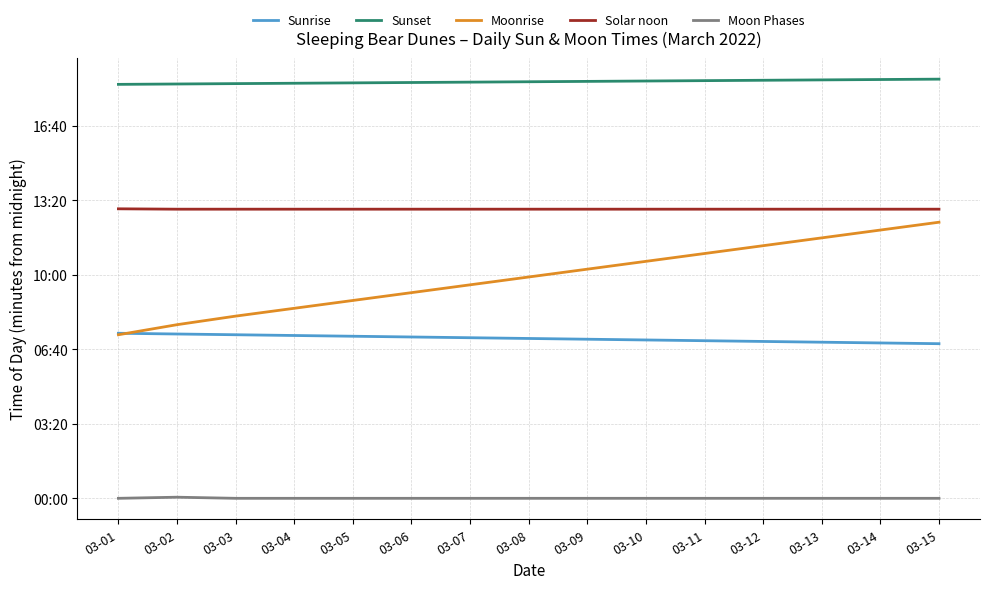

At how many categories does at least one series exceed 189?

15